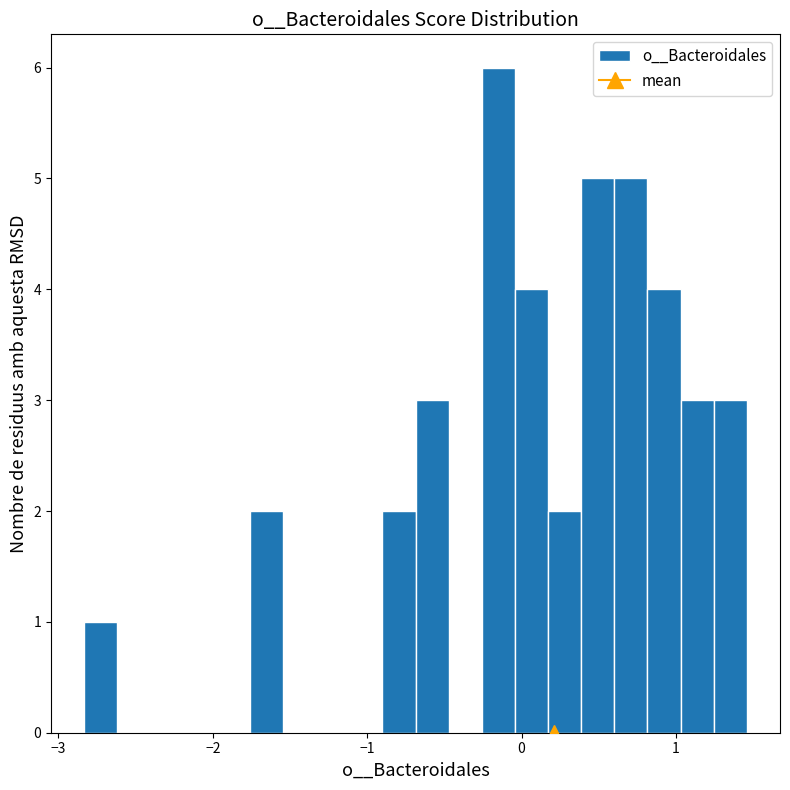

Read against the x-axis, roughly where is the centre of the tallest bar?

-0.2